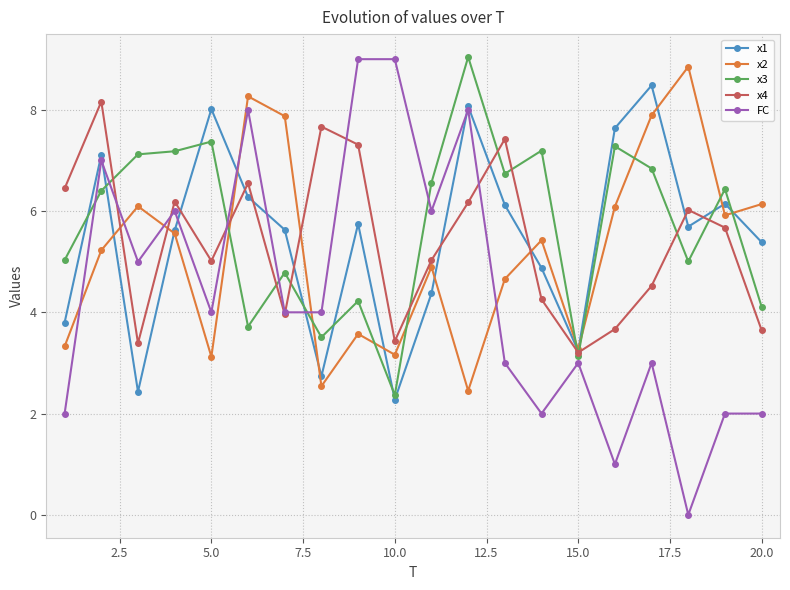

How many distinct data groups are displayed?

5